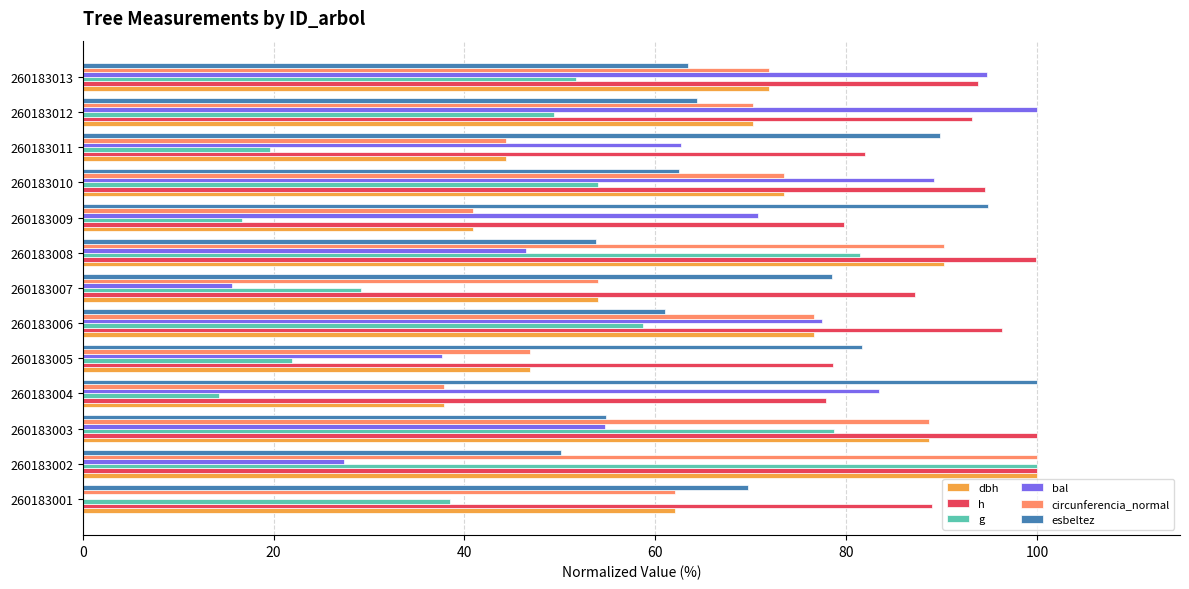

Which series has the widest spread of values?

bal